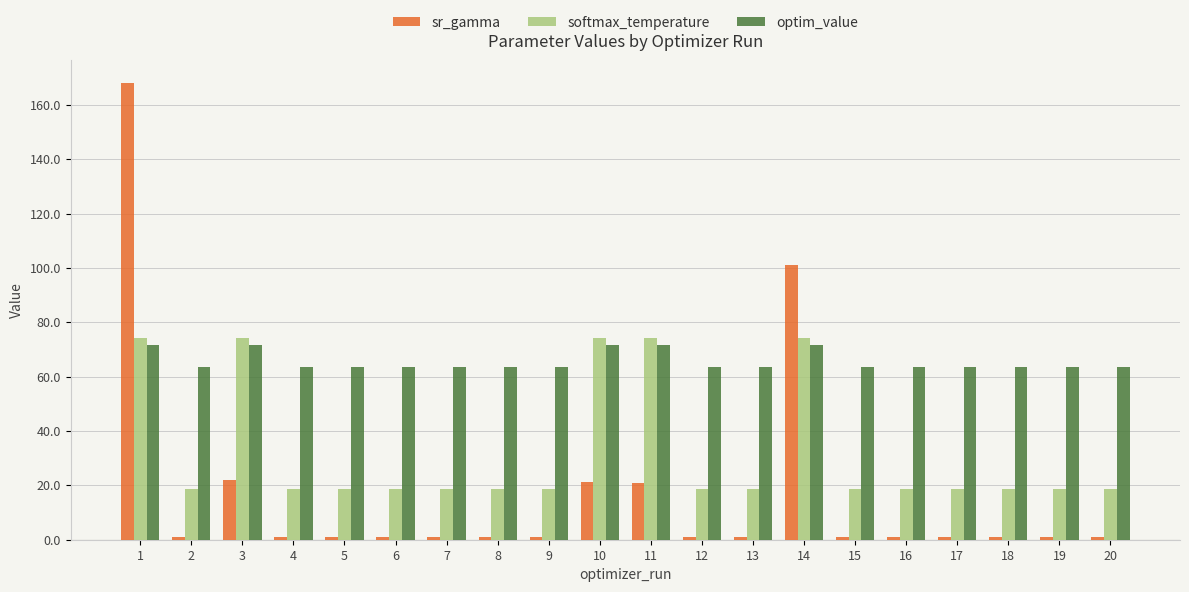

At how many categories does at least one series exceed 7?

20